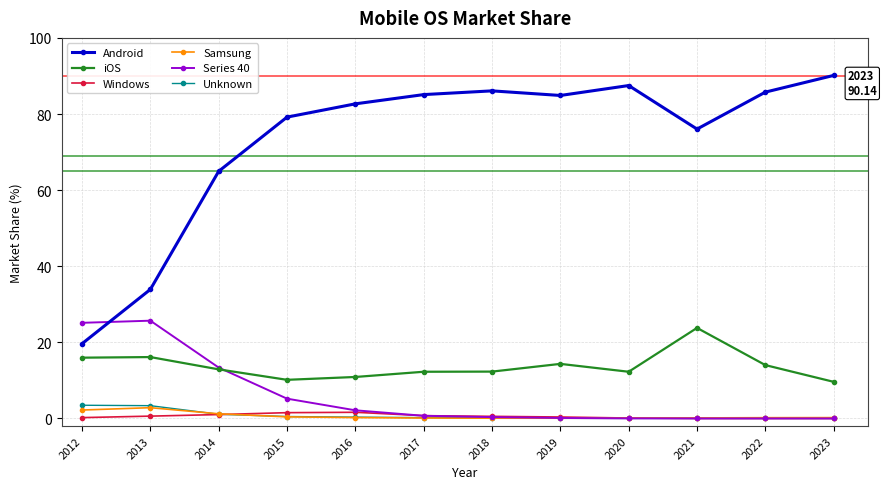

Read the Series 40 value at 2016.

2.1